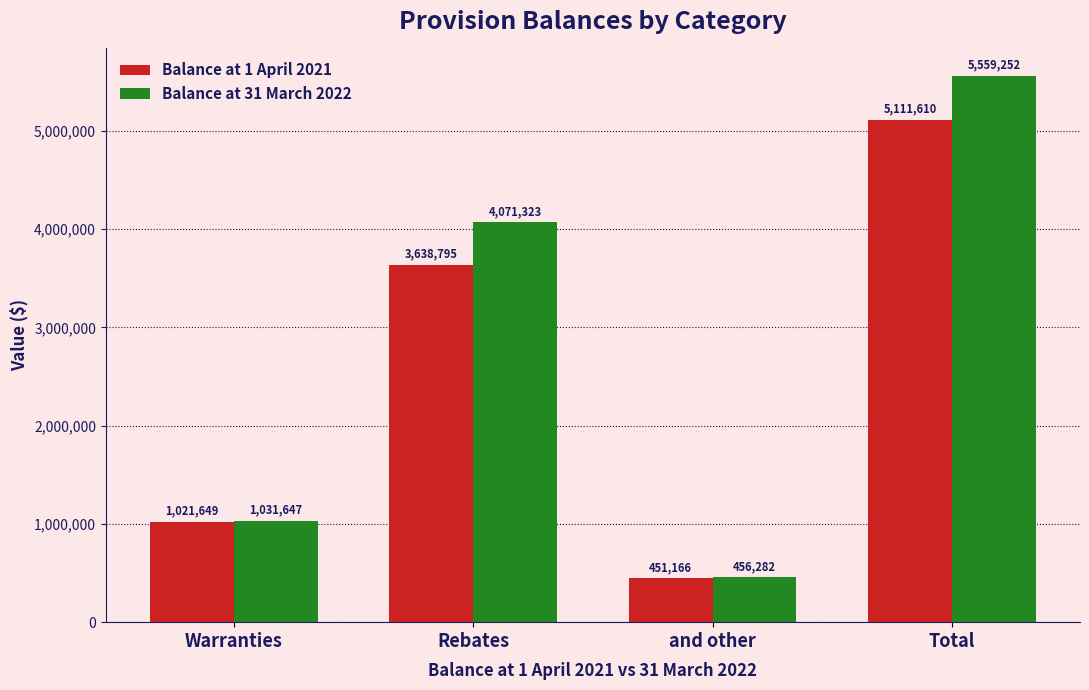

Reading left to right, transcribe all the data shown in this chart.

Balance at 1 April 2021: 1021649	3638795	451166	5111610
Balance at 31 March 2022: 1031647	4071323	456282	5559252